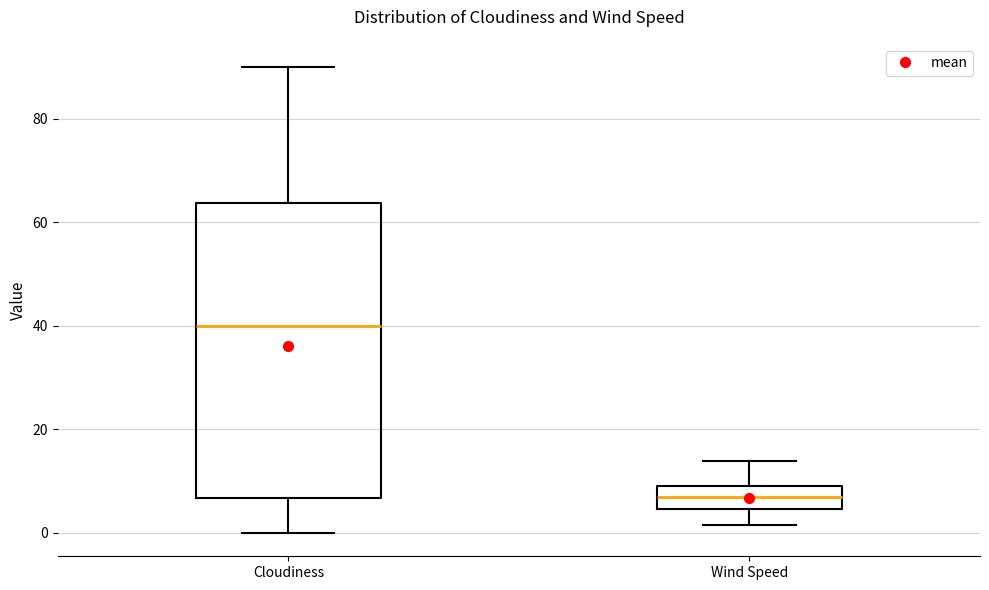

Comparing the boxes themselves (not the whiskers), which one is the tallest?

Cloudiness